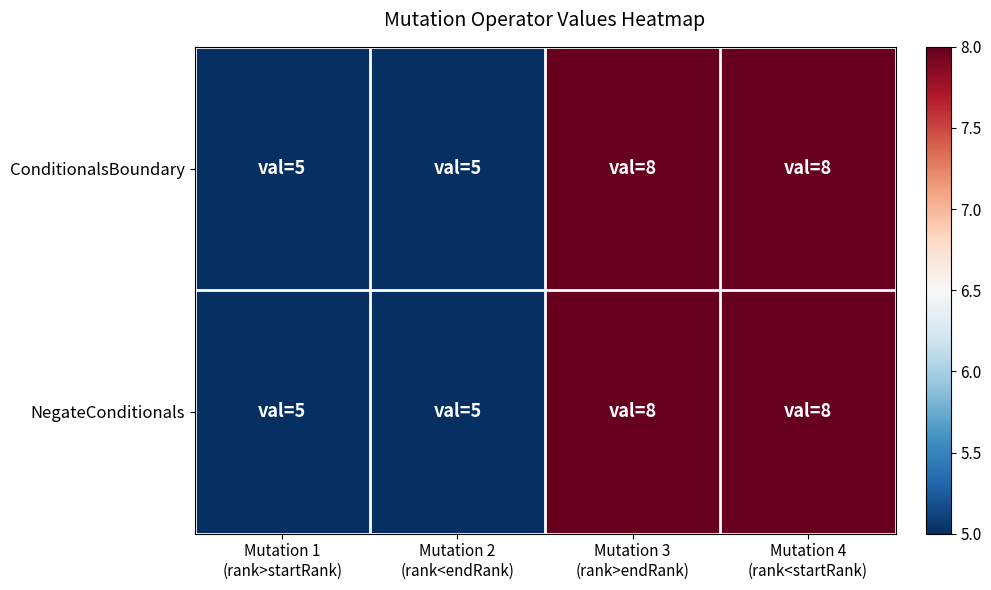

List the series in order of their peak value, lowest first.

ConditionalsBoundary, NegateConditionals